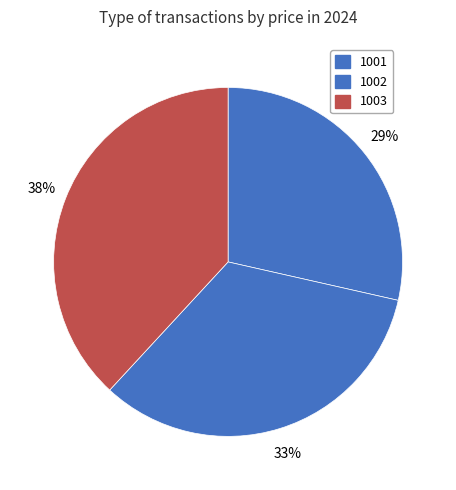

Does 1002 represent more than half of the total?

No